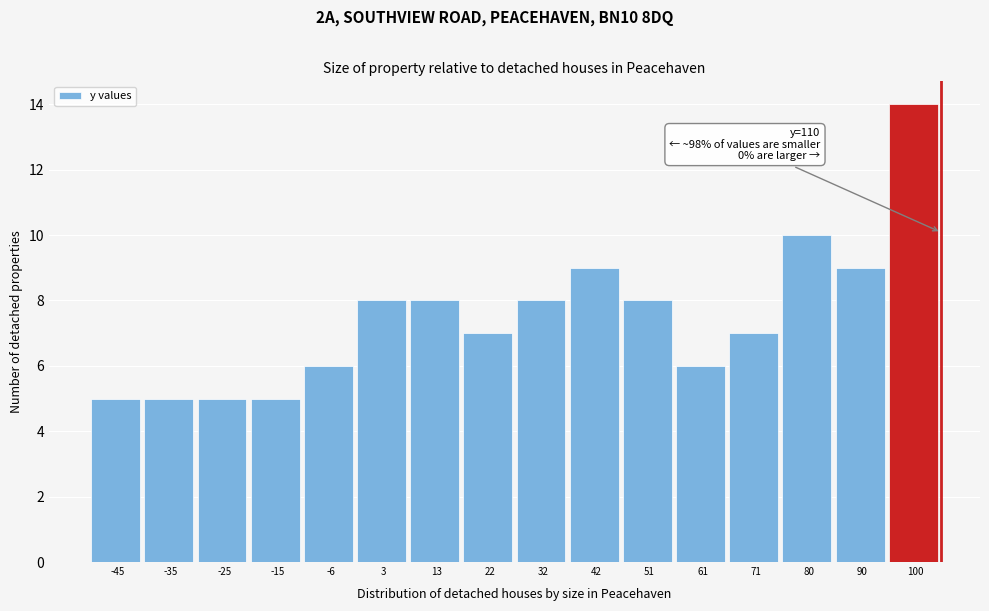

Reading left to right, transcribe all the data shown in this chart.

-45=5	-35=5	-25=5	-15=5	-6=6	3=8	13=8	22=7	32=8	42=9	51=8	61=6	71=7	80=10	90=9	100=14